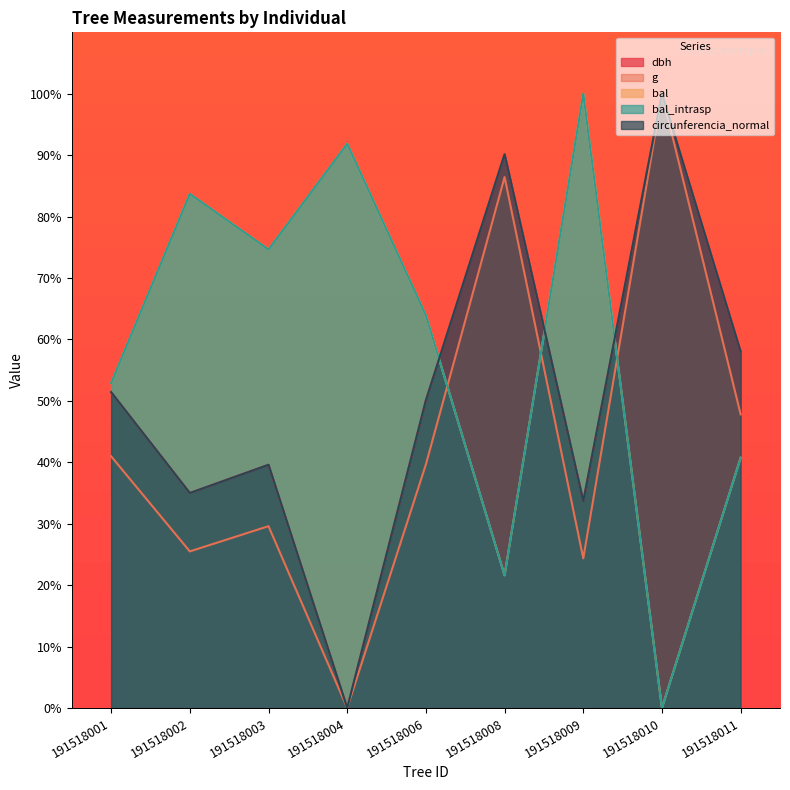

Is the value of bal_intrasp at 191518002 greater than the value of dbh at 191518008?

No